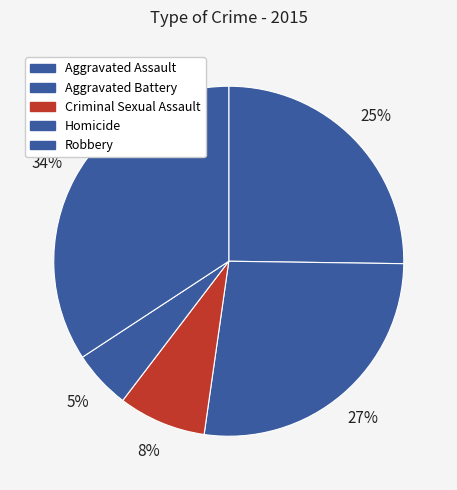

To the nearest percent, what is the average slice percentage?

20%